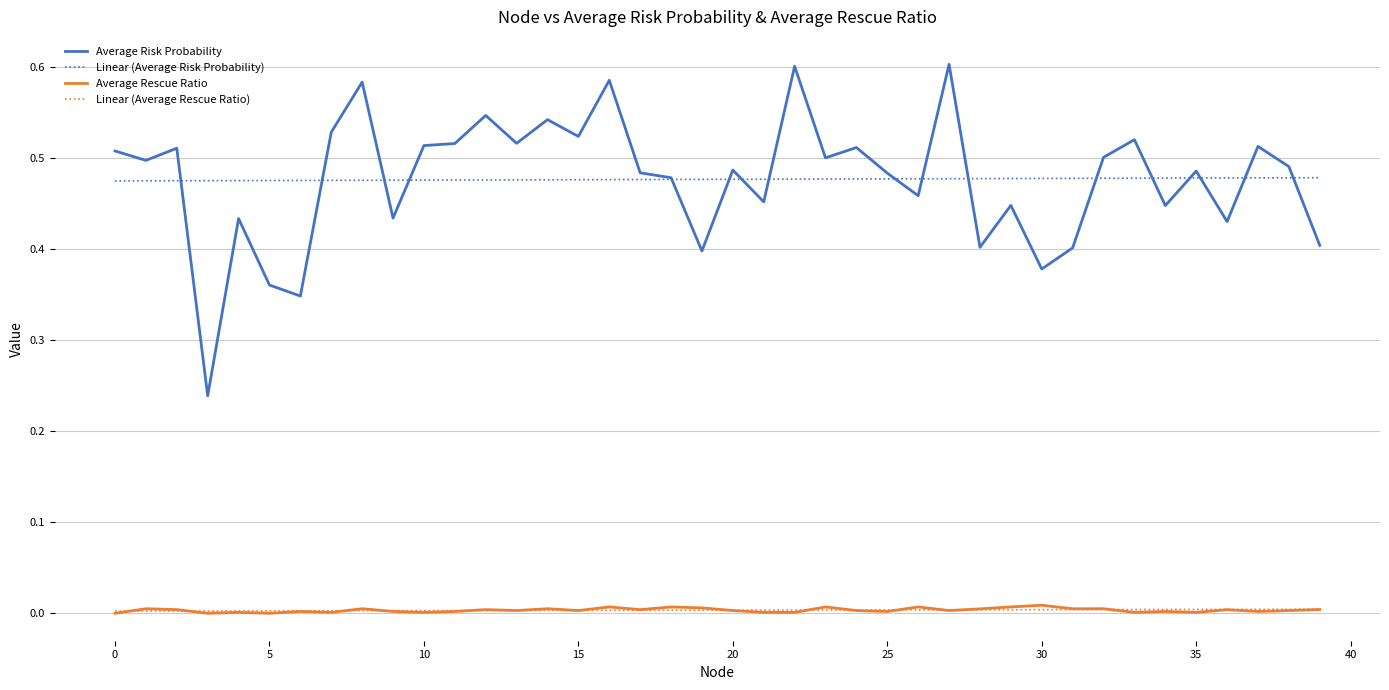

Which series has the largest range (max minus min)?

Average Risk Probability